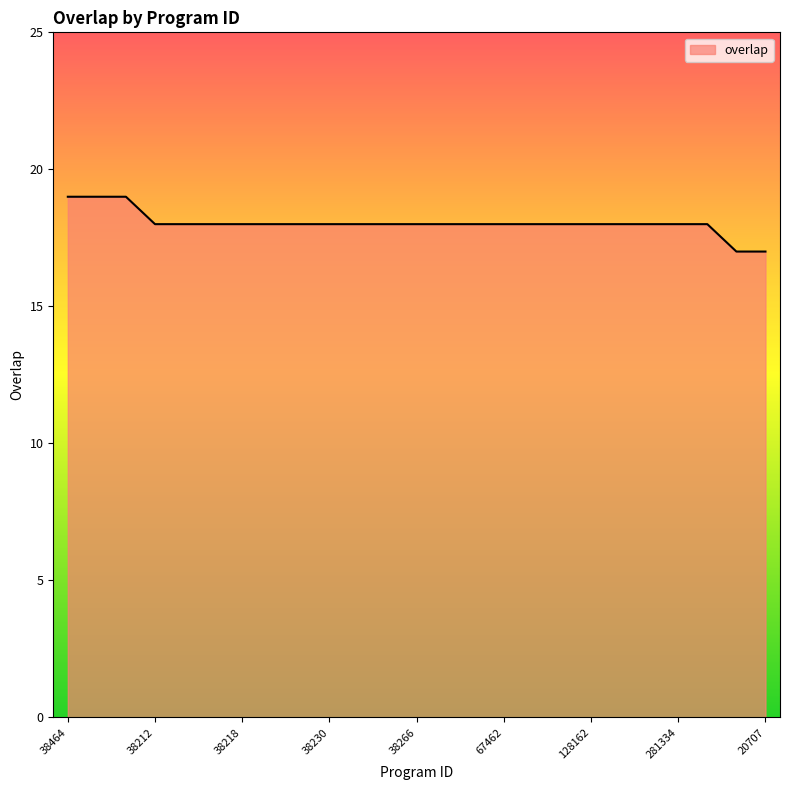

What is the smallest value displayed?

17